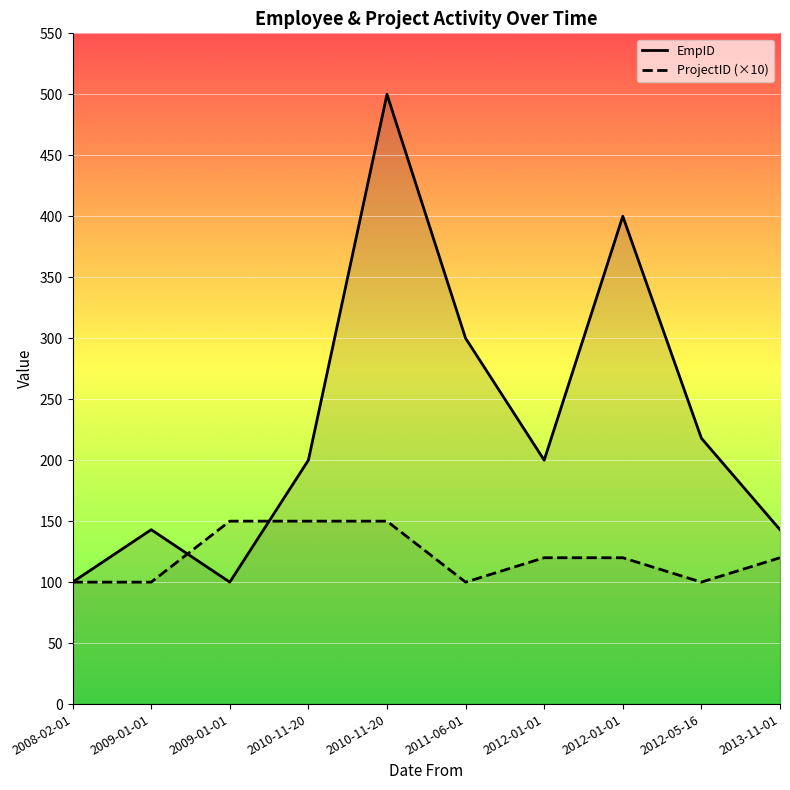

True or false: EmpID has more than 2 interior local peaks.

True